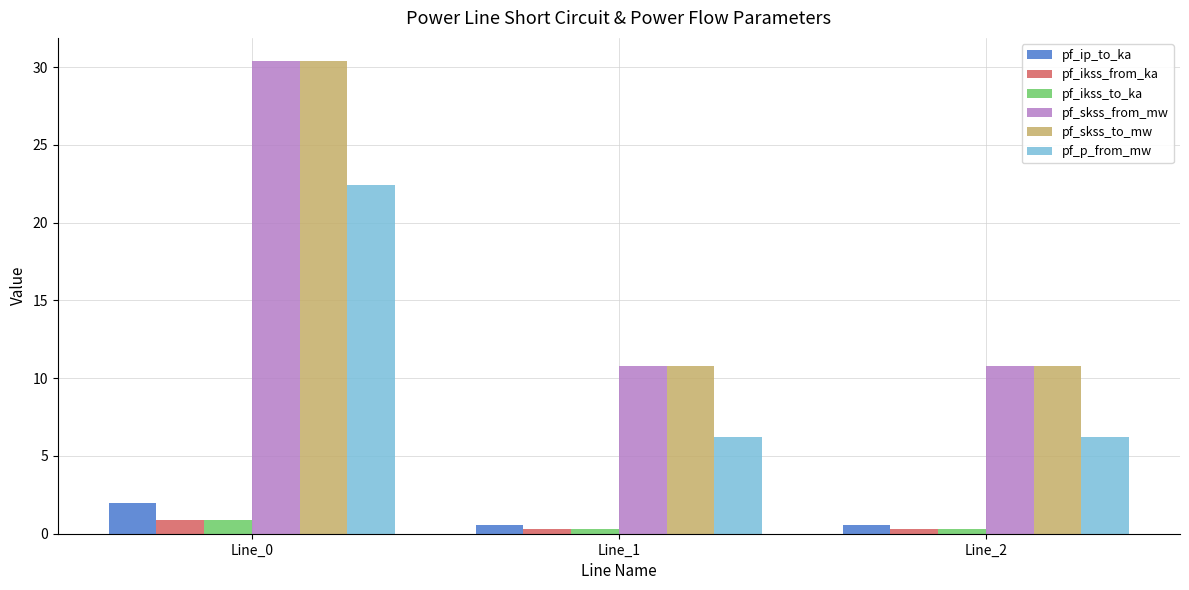

True or false: pf_p_from_mw has a value of 3.6 at Line_1.

False